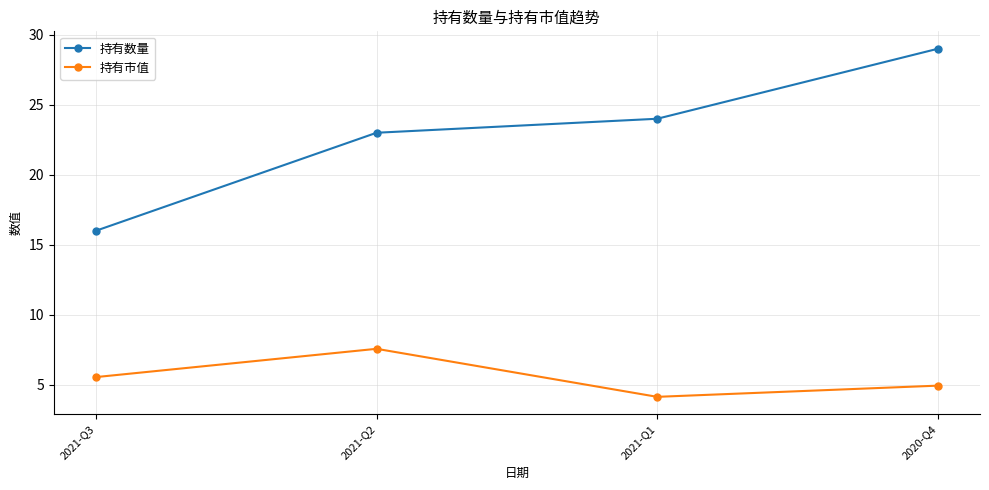

At which label is 持有市值 closest to 5?

2020-Q4